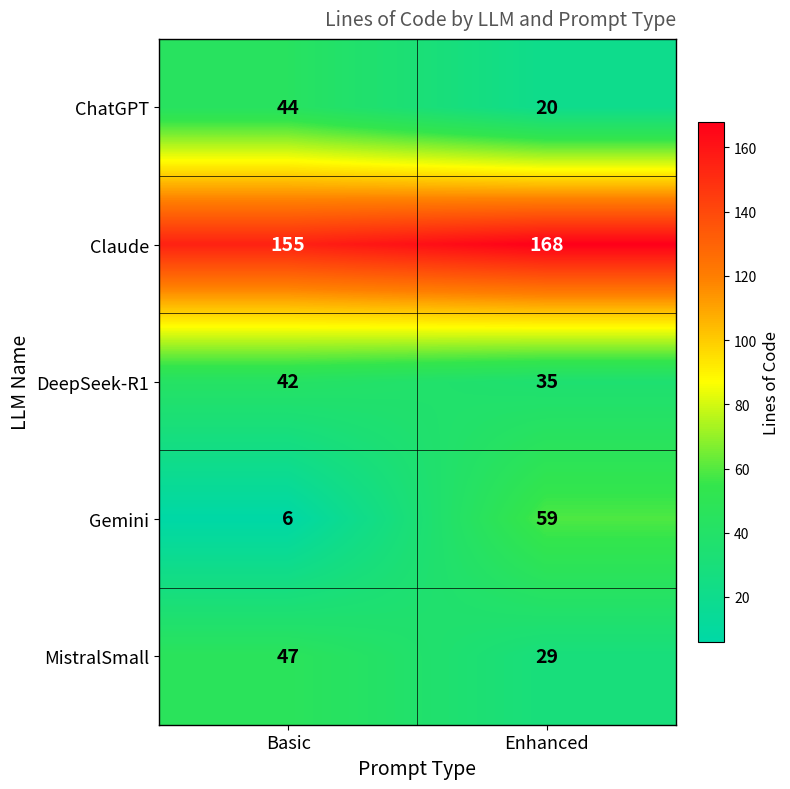

At Basic, list the series in order from smallest to largest.

Gemini, DeepSeek-R1, ChatGPT, MistralSmall, Claude